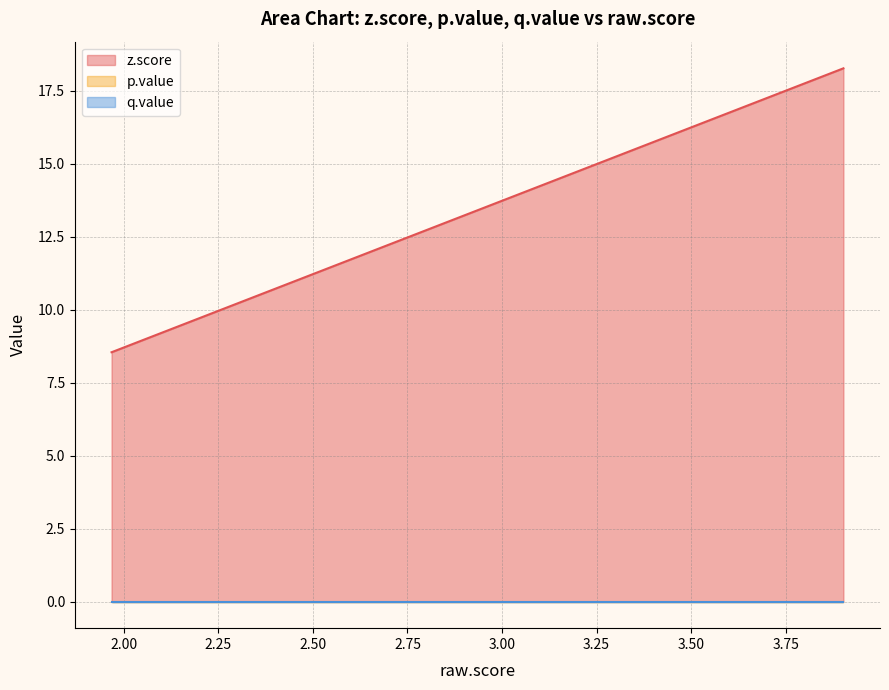

Which series has the widest spread of values?

z.score